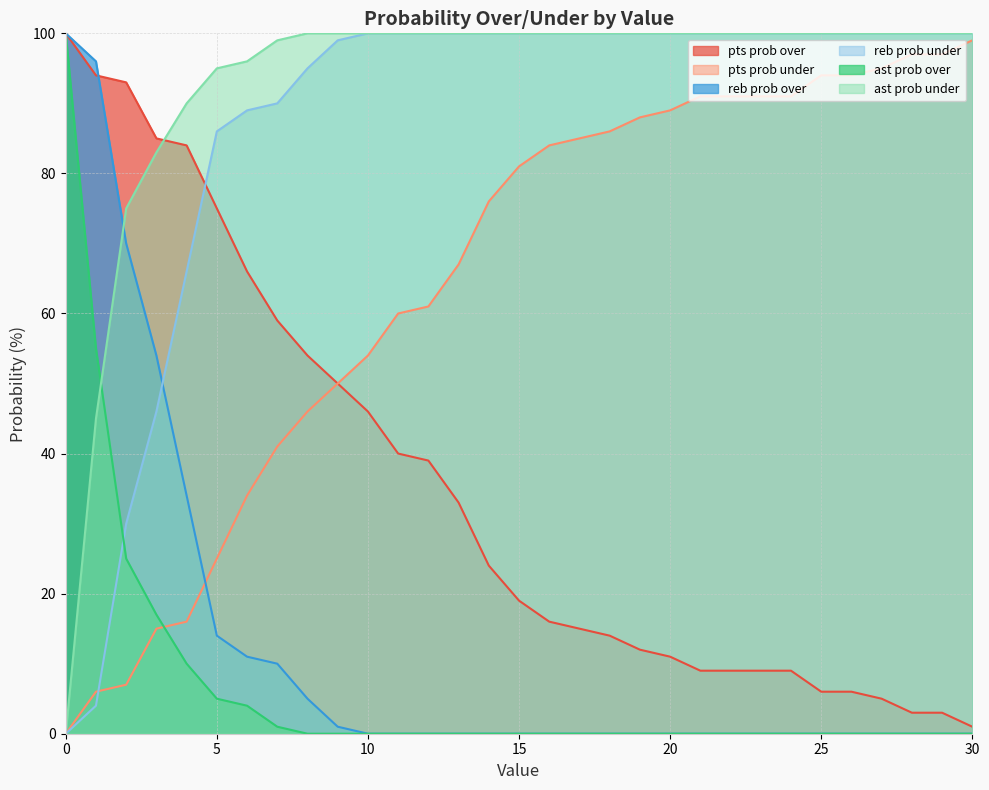

How many series are shown in this chart?

6